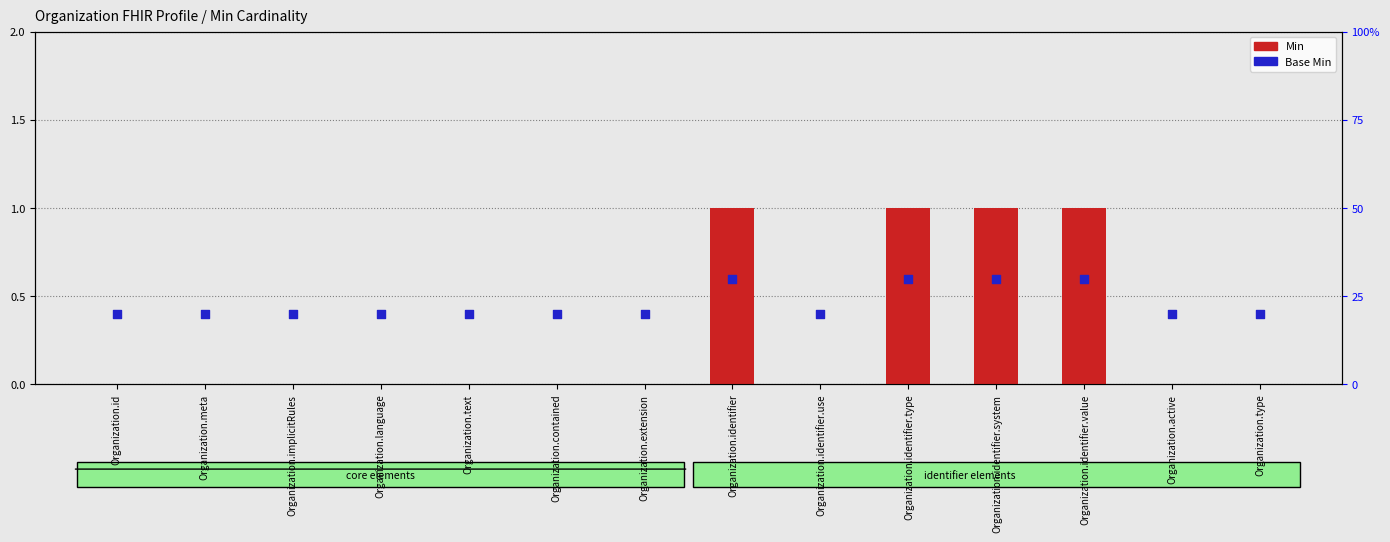

Which series has the largest Y range (max minus min)?

Min